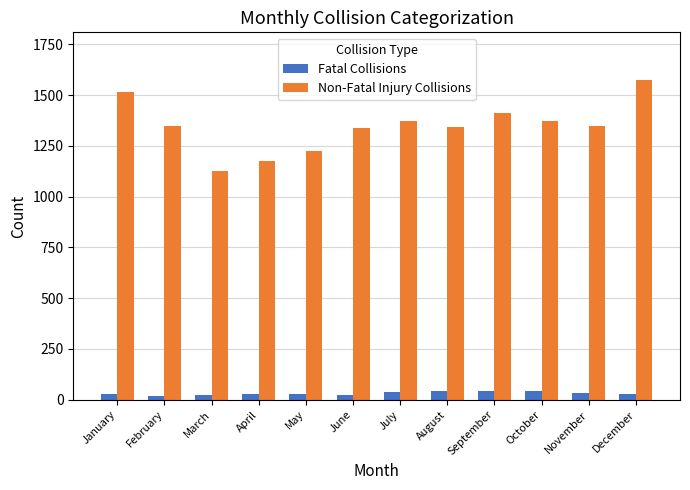

Between March and September, which series saw the biggest shift?

Non-Fatal Injury Collisions